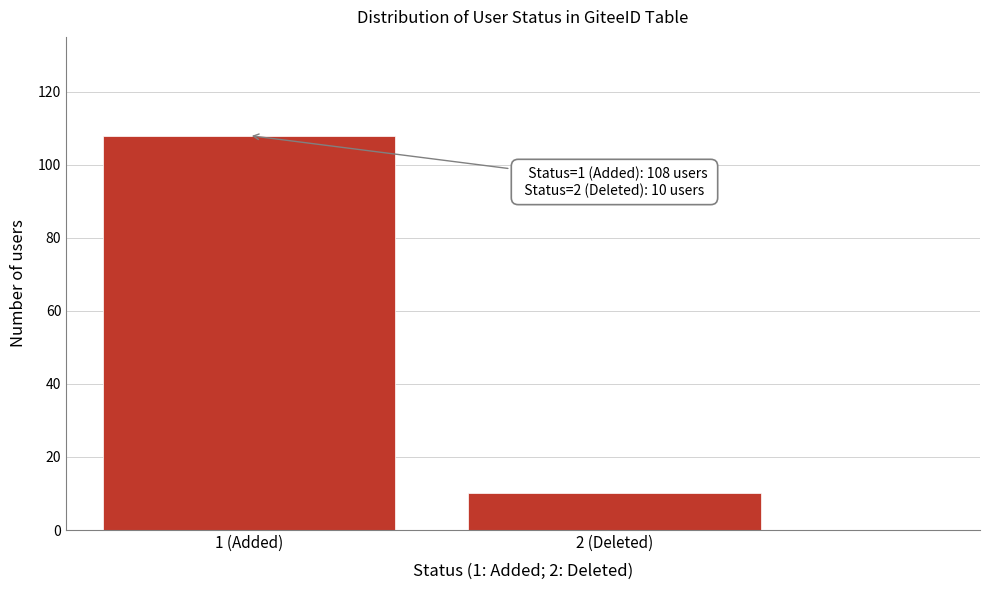

Reading left to right, what are all the values shown in this chart?

1 (Added)=108	2 (Deleted)=10